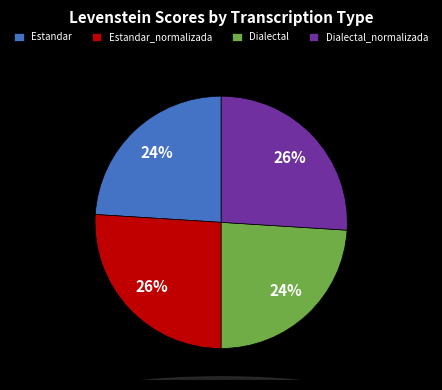

Is the sum of Dialectal_normalizada and Estandar_normalizada greater than half?

Yes